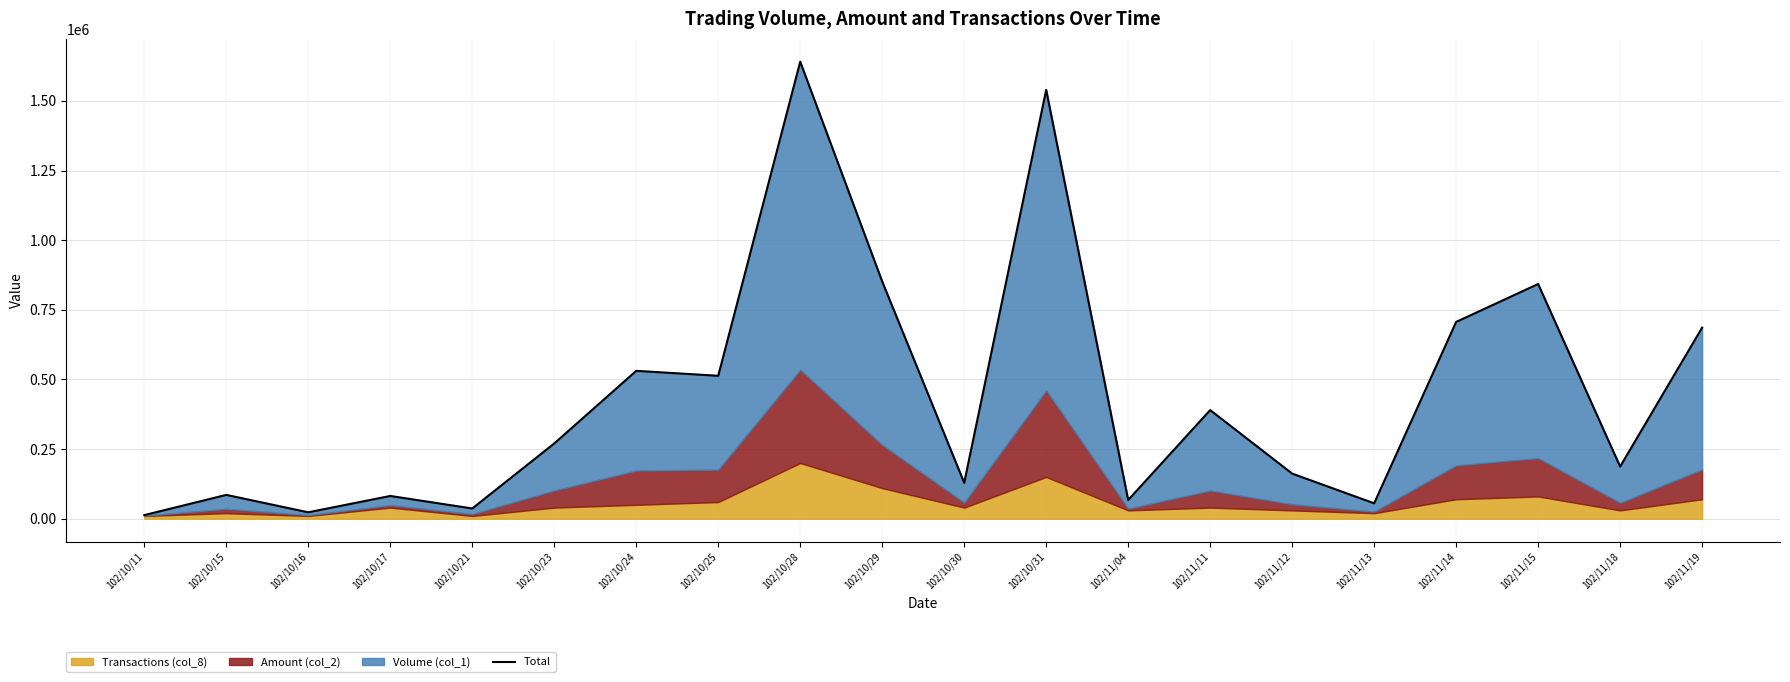

Which label corresponds to the largest value in the chart?

102/10/28